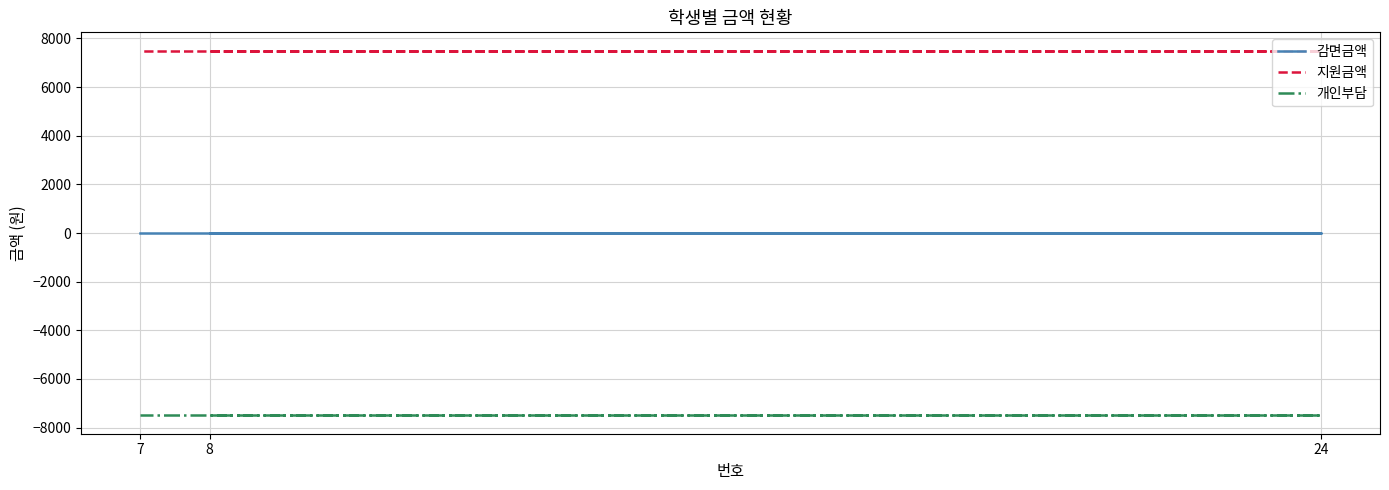

How many lines are shown in the chart?

3